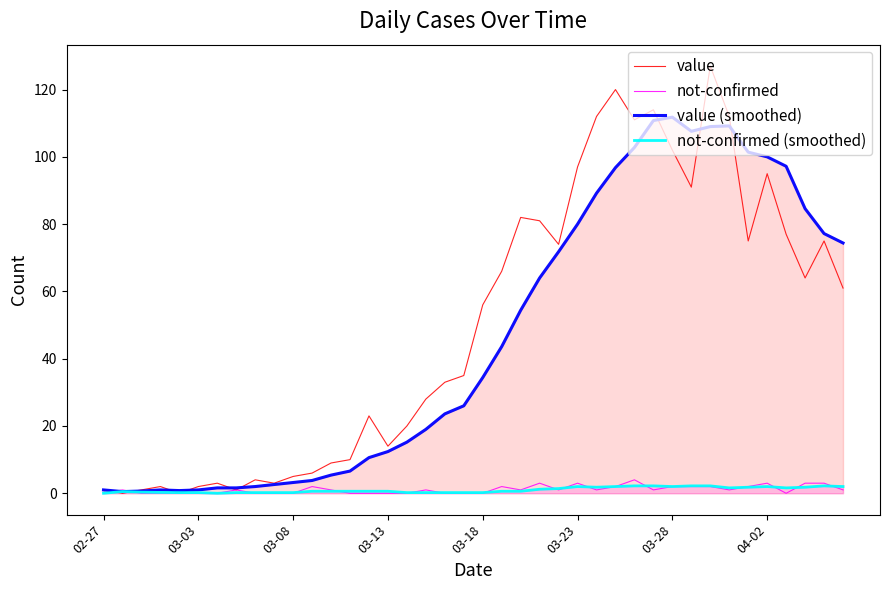

Is it true that value (smoothed) equals 45.9 at 03-18?

False